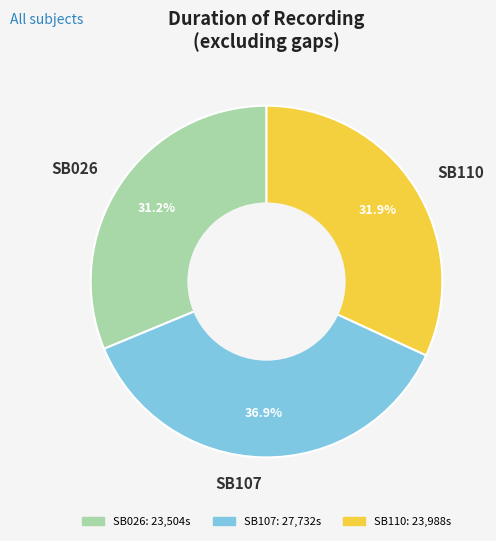

Do SB107 and SB026 together represent more than half of the pie?

Yes